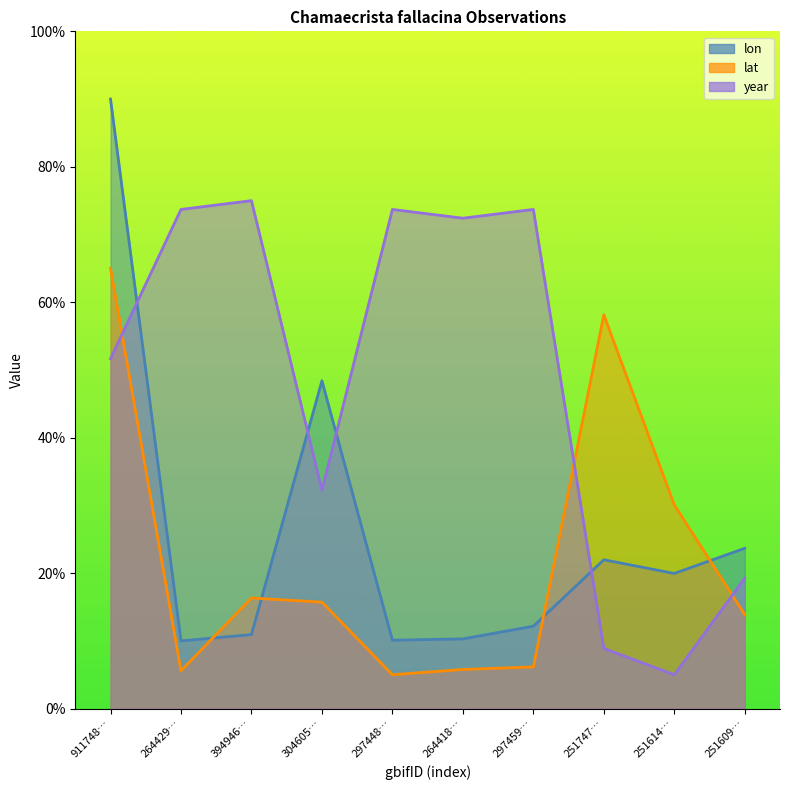

What is the difference between the highest and lowest values at 251747…?

49.3